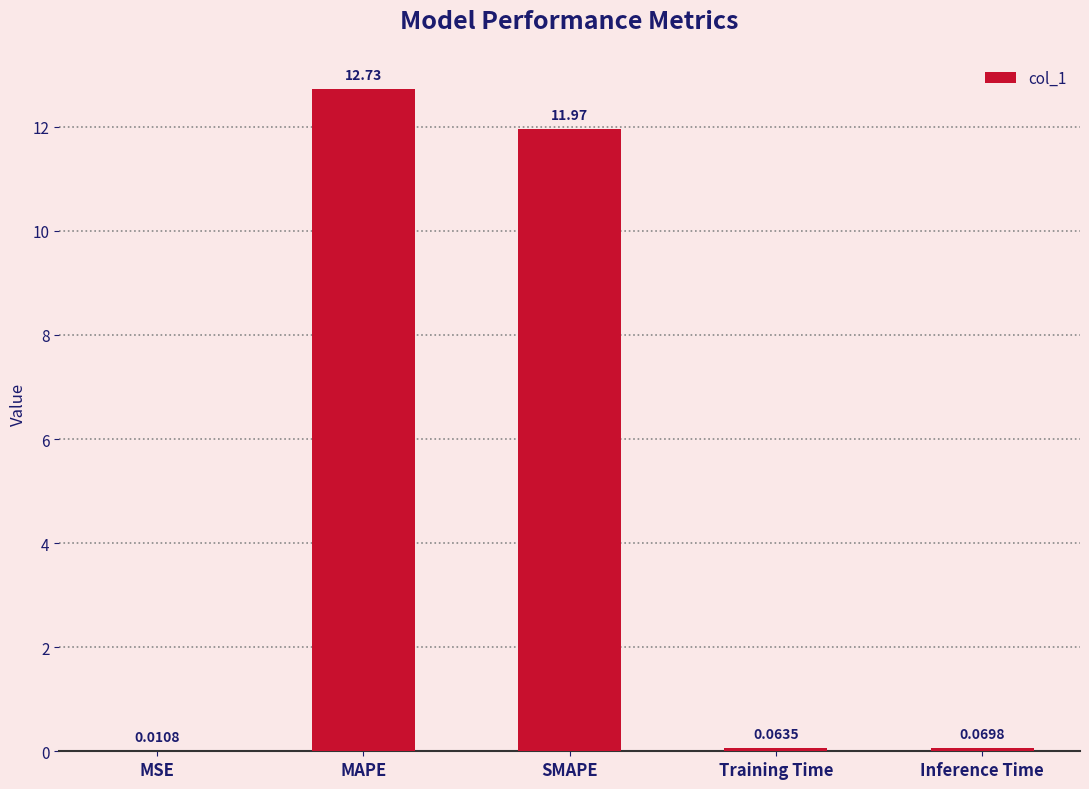

Count the number of categories in the chart.

5